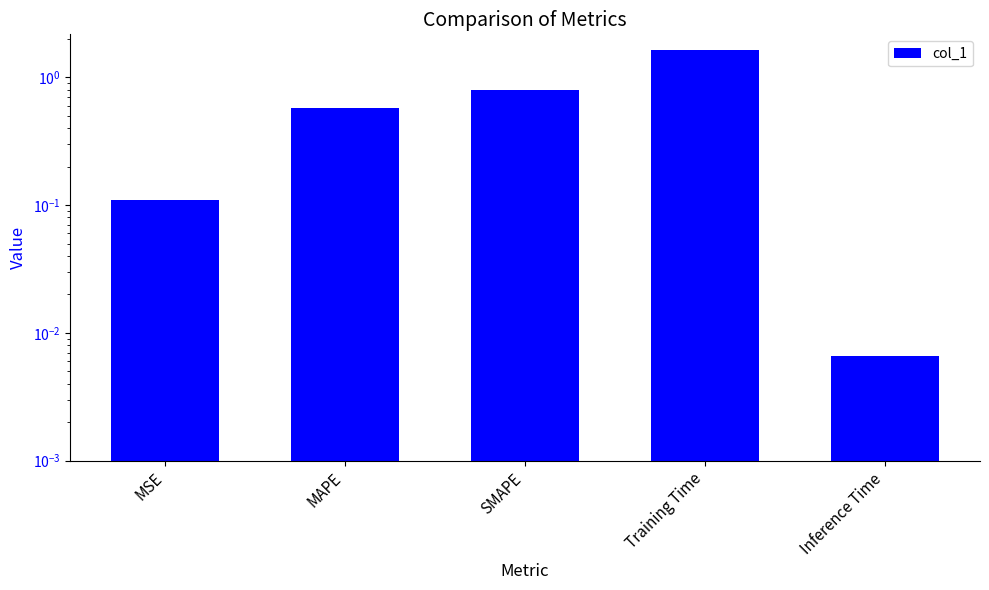

Which category has the highest value across all series?

Training Time